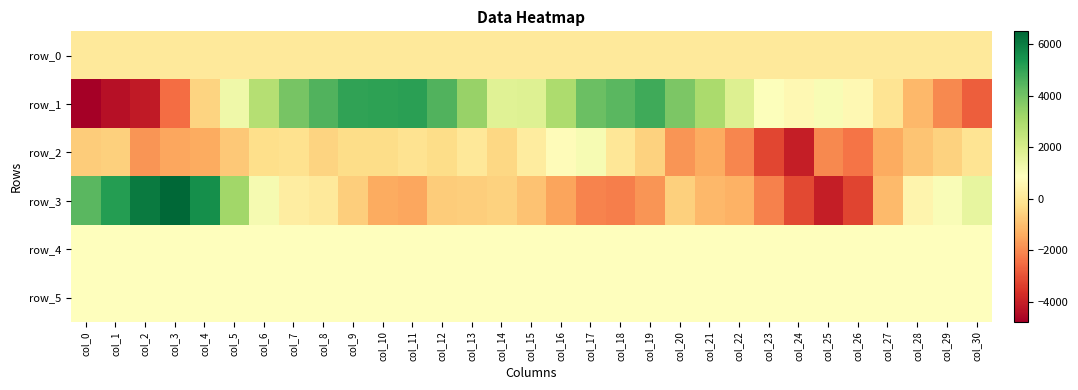

How many negative values does the row_2 series have?

26